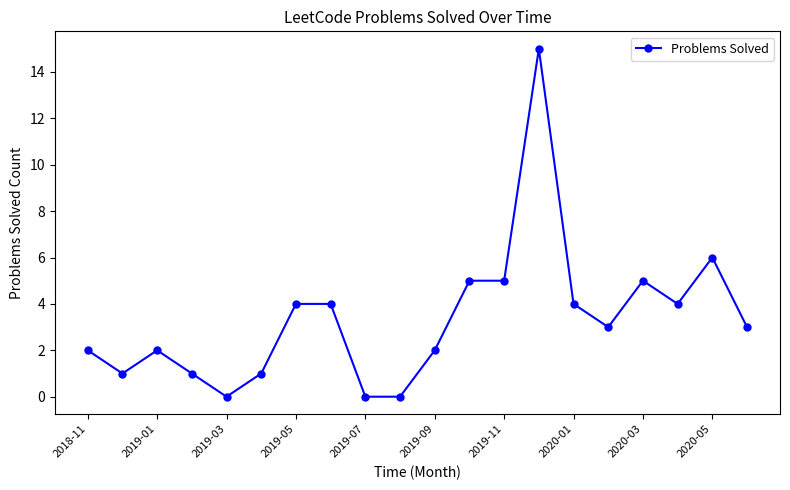

What is the value of the 7th point from the left?

4